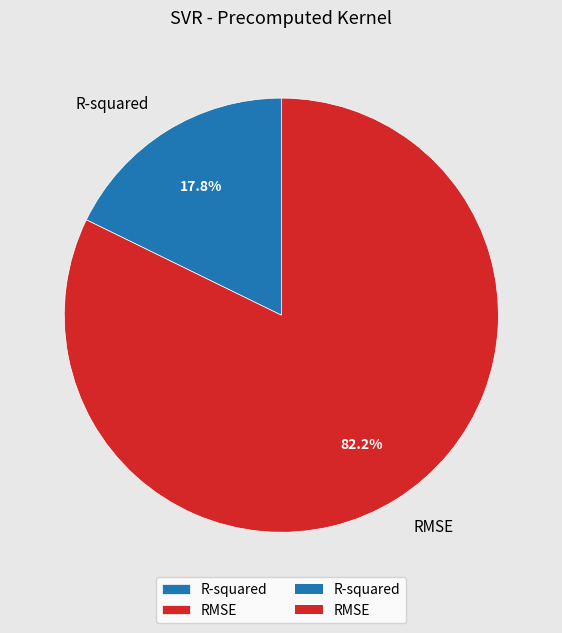

To the nearest percent, what percentage of the pie is RMSE?

82%